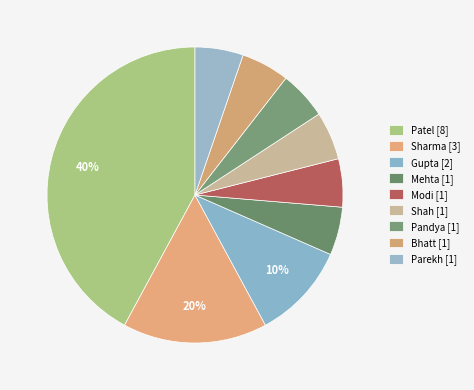

Rank the categories by value from lowest to highest.

Mehta, Modi, Shah, Pandya, Bhatt, Parekh, Gupta, Sharma, Patel